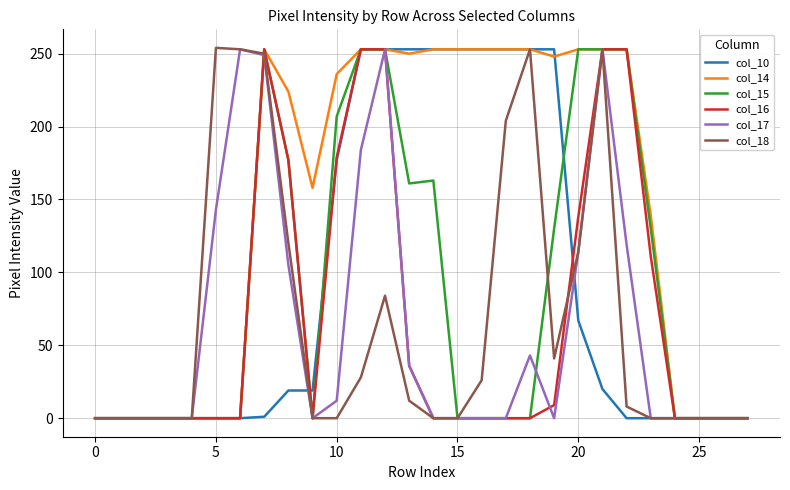

What is the greatest value displayed?

254